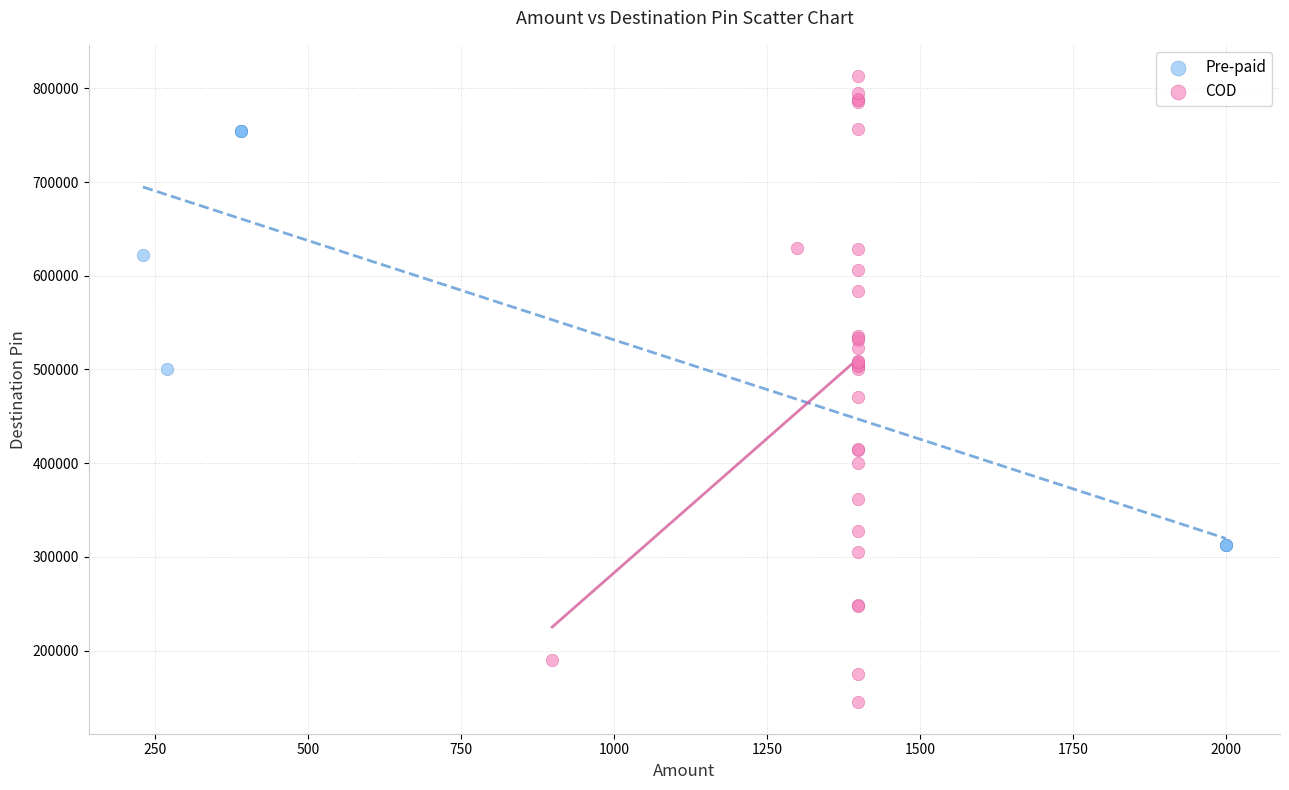

What are all the series names shown in the legend?

Pre-paid, COD